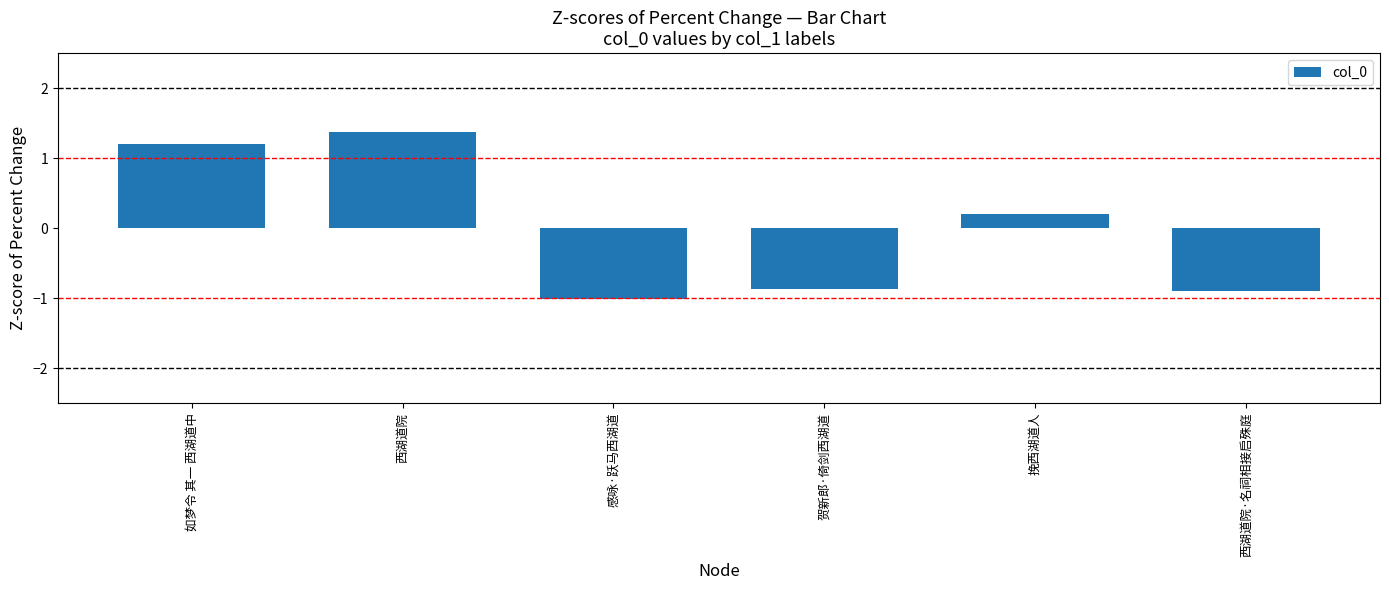

Which has a higher value, 西湖道院 or 贺新郎·倚剑西湖道?

西湖道院